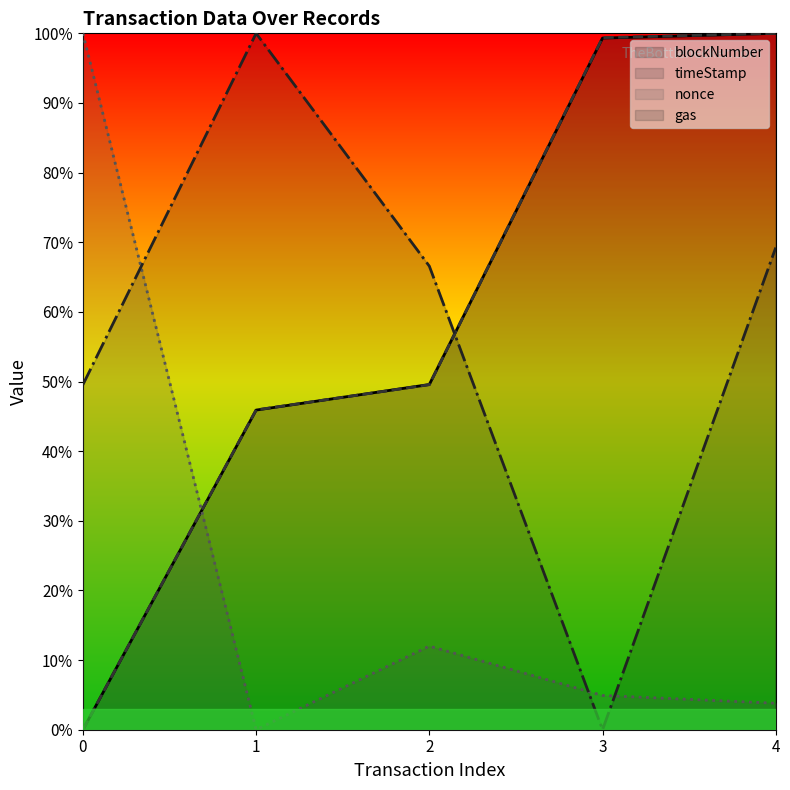

The value of gas at 0 is 49.5. True or false?

True